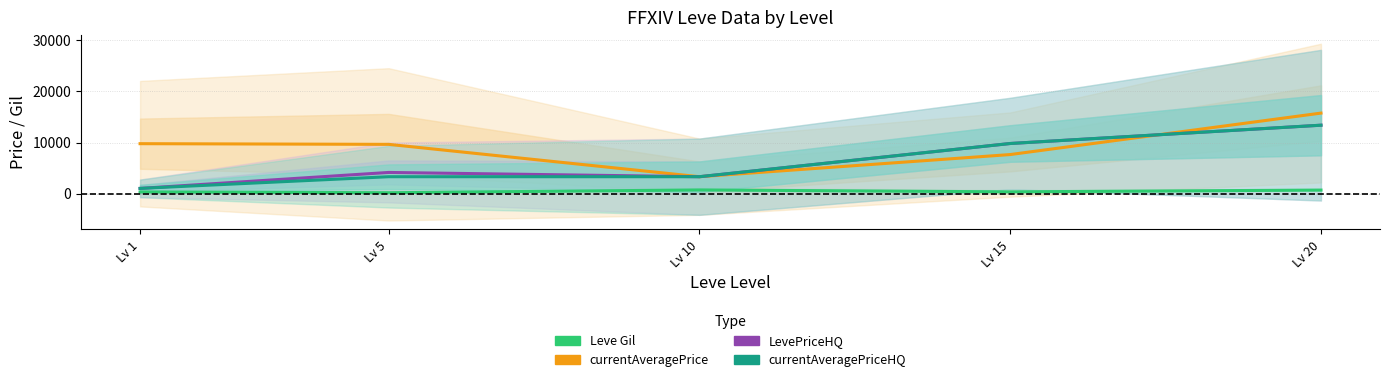

What is the total value across all series at Lv 1?

12235.7